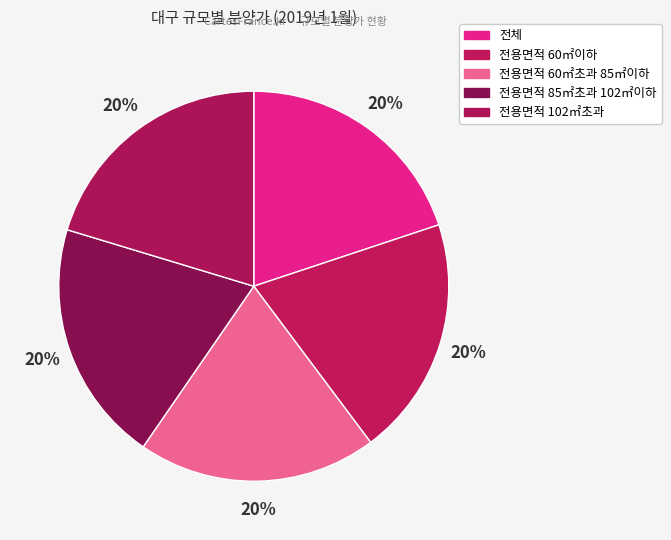

Is 전용면적 60㎡초과 85㎡이하 the majority of the pie?

No